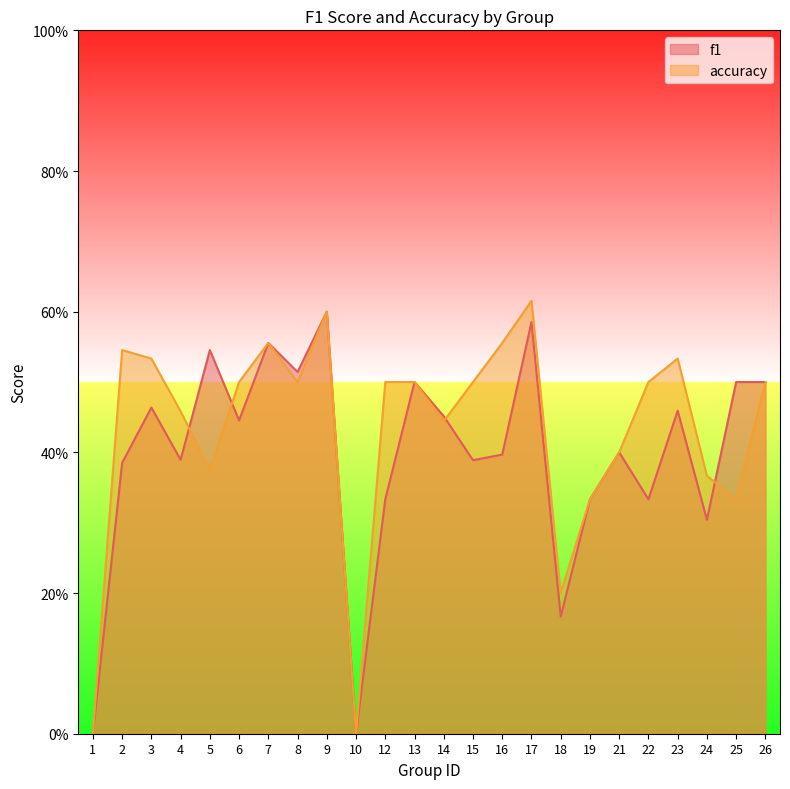

How many positive values does the f1 series have?

22